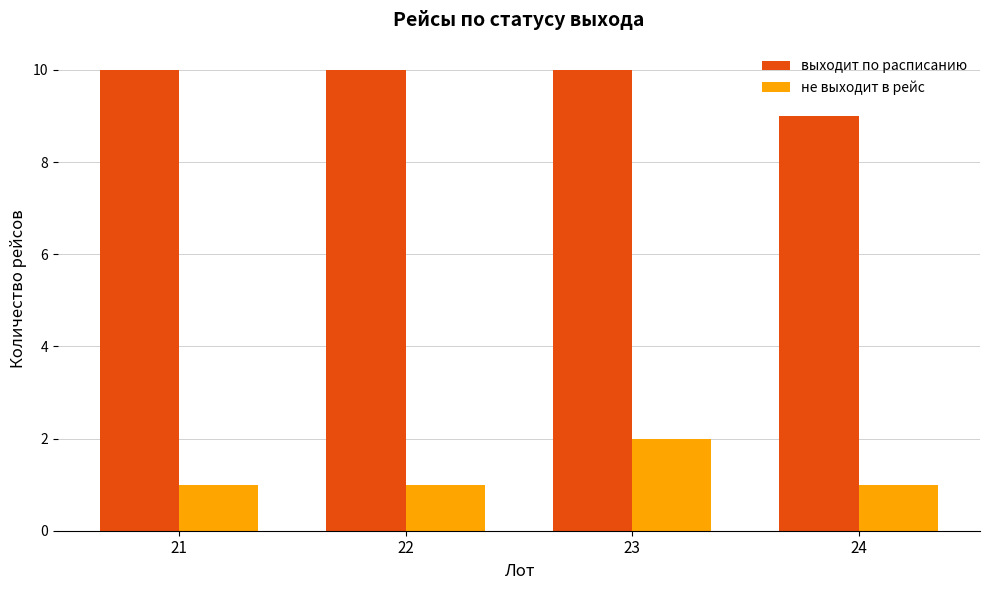

Rank the series at 22 from lowest to highest value.

не выходит в рейс, выходит по расписанию